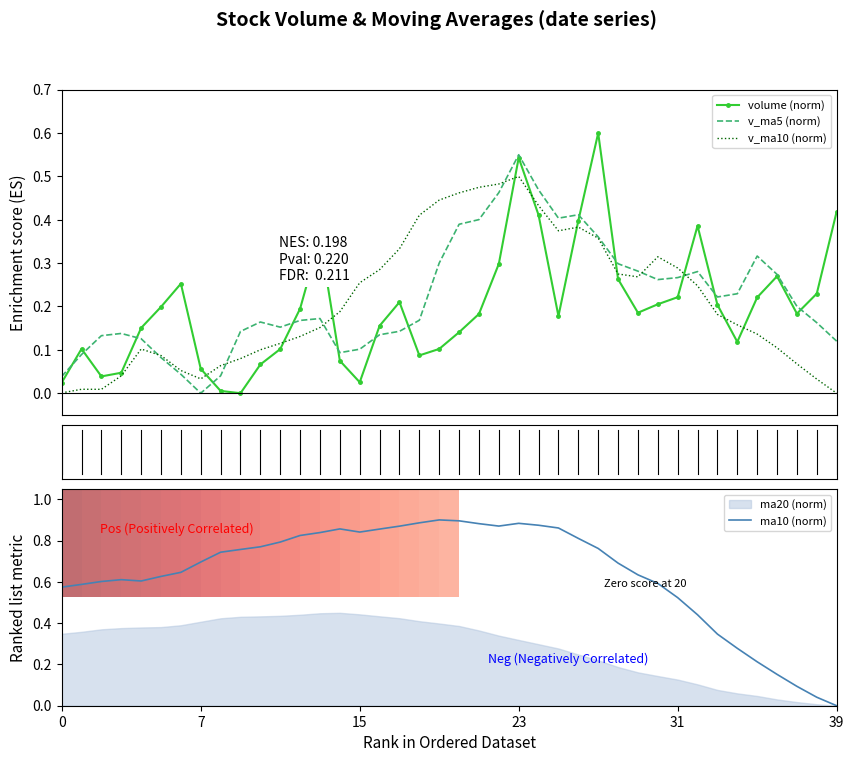

Is this an area chart (filled region under the line)?

No